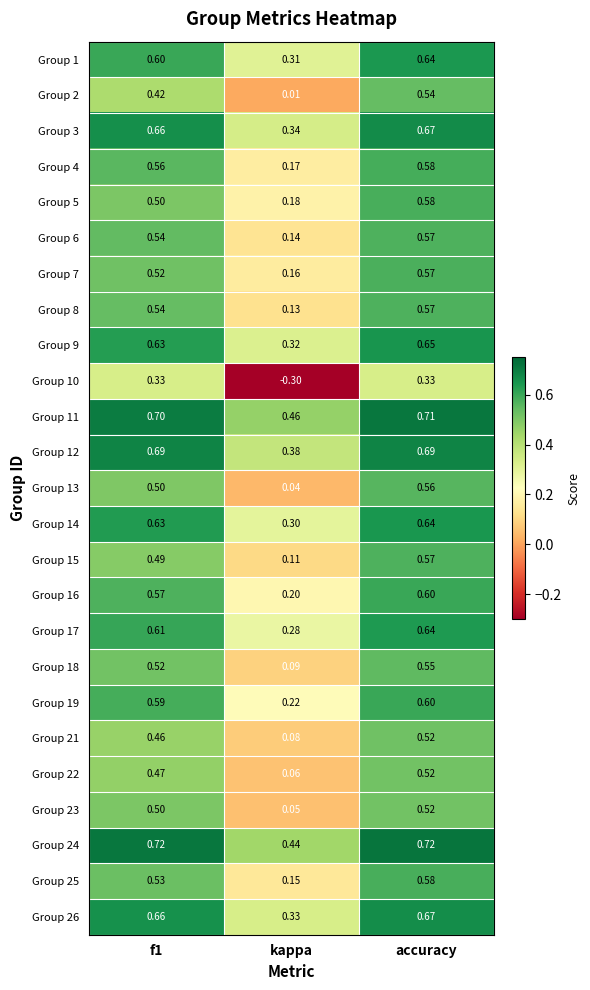

Is the value of Group 9 at accuracy greater than the value of Group 1 at f1?

Yes